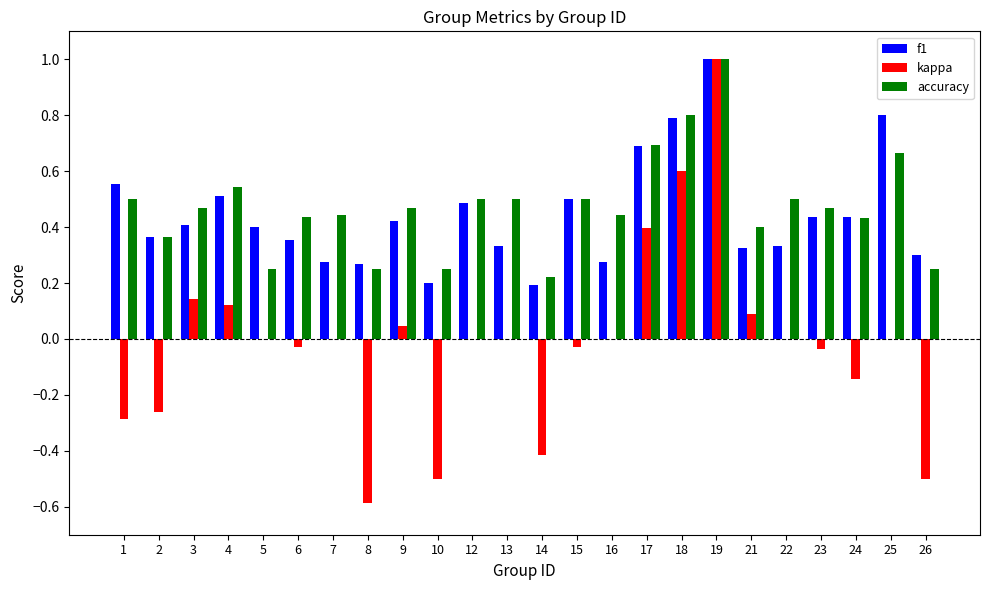

Count the number of data series in this chart.

3